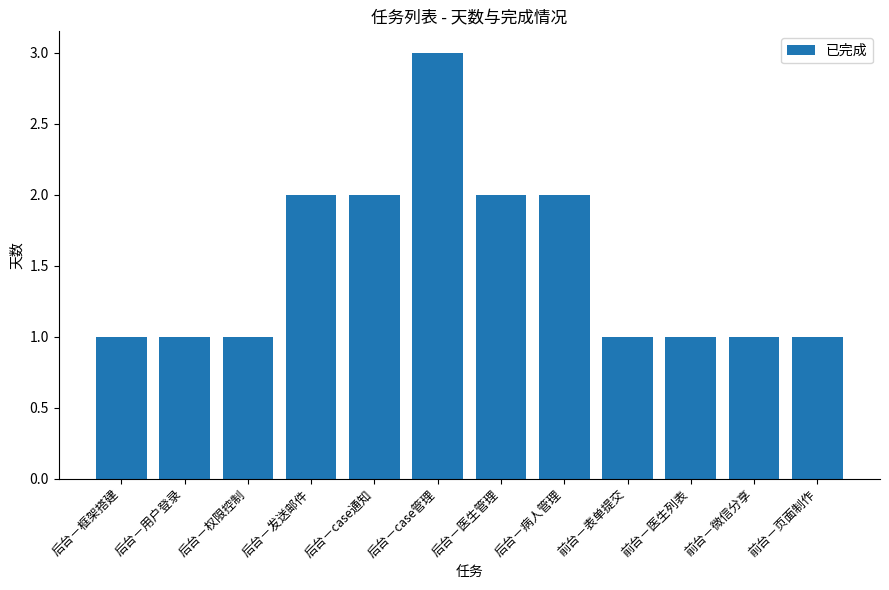

What is the sum of the values at 后台－case通知 and 后台－权限控制?

3